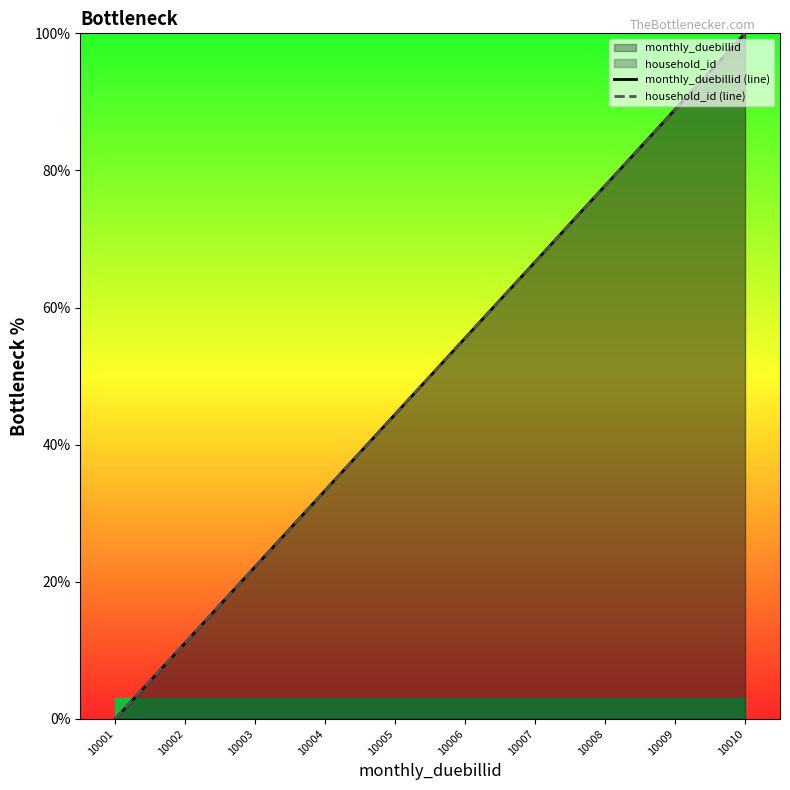

True or false: monthly_duebillid (line) and household_id (line) intersect in this chart.

False